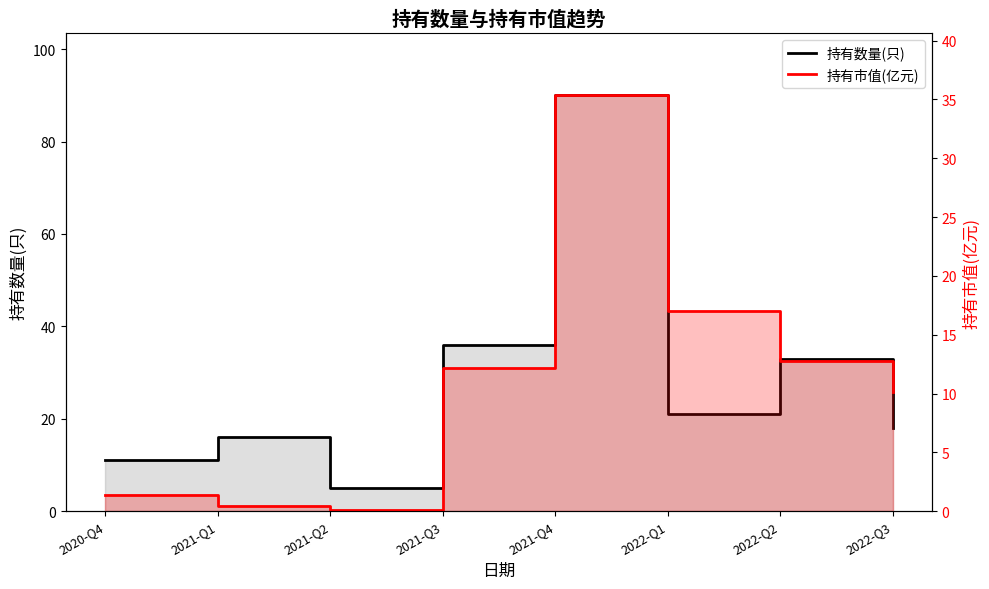

Which category has the highest value in the 持有市值(亿元) series?

2021-Q4